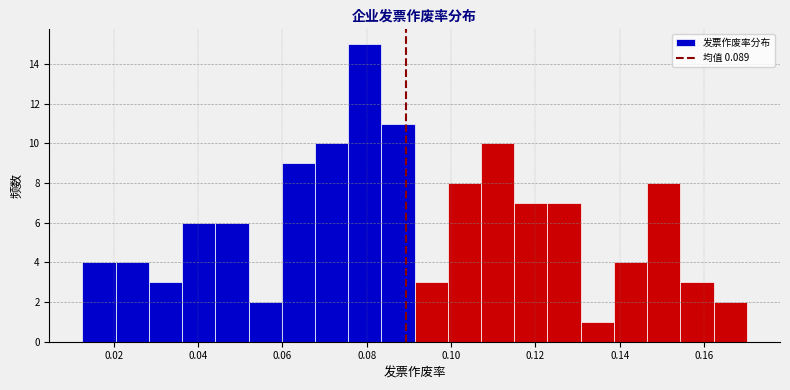

Around what value on the x-axis is the tallest bar? Give the approximate position of its centre, as read against the axis.

0.080